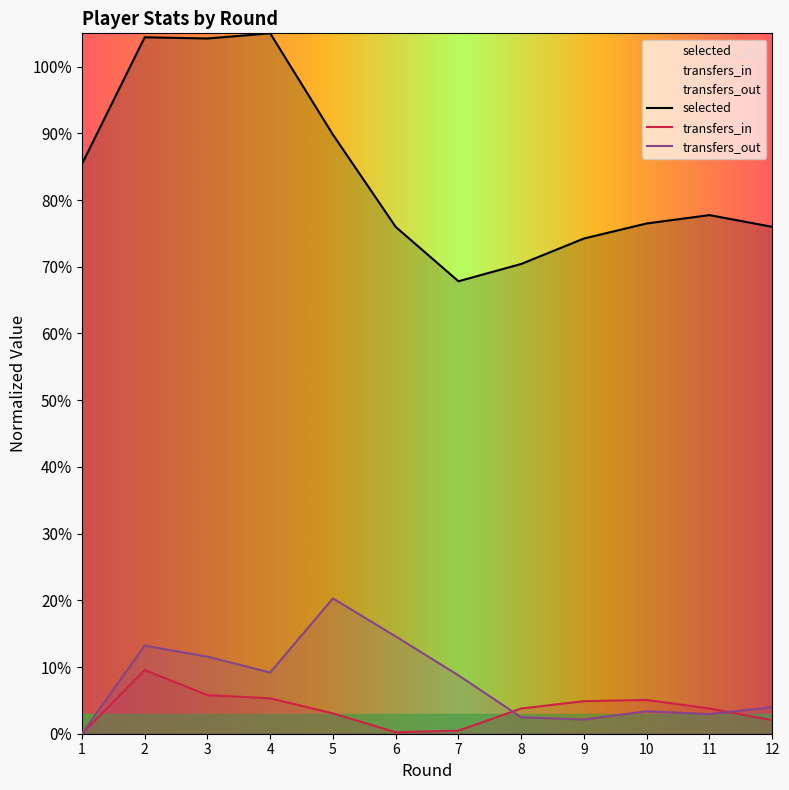

Does the chart have visible grid lines?

No